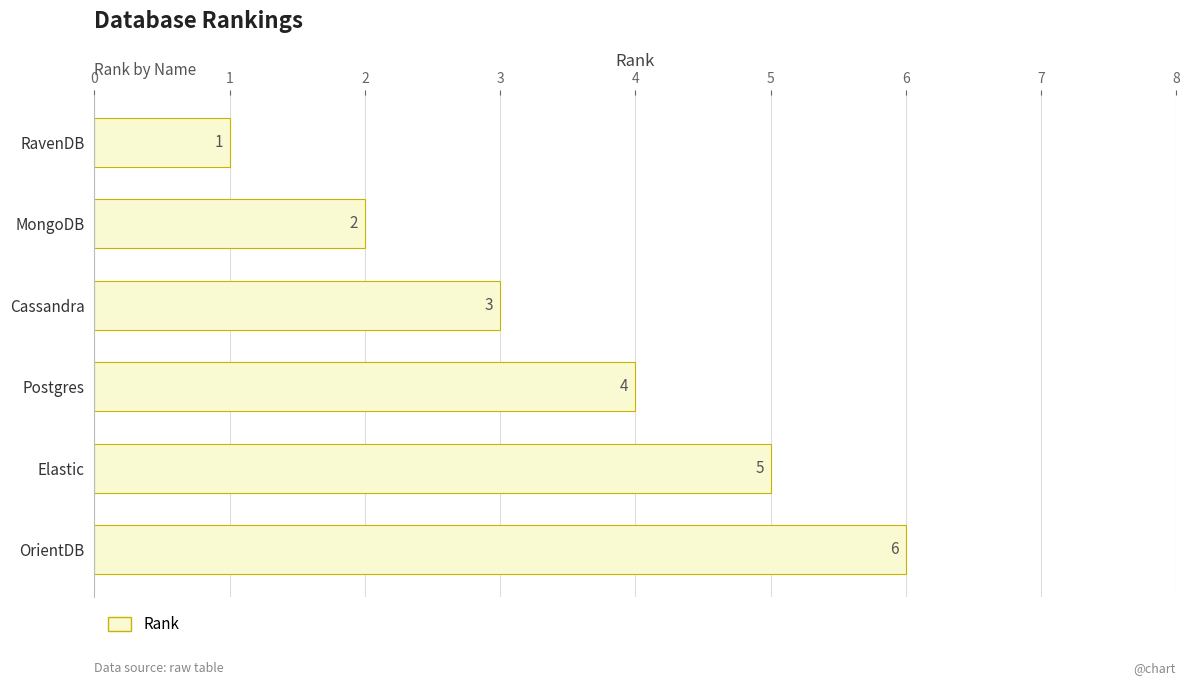

List the labels in order of value, smallest first.

RavenDB, MongoDB, Cassandra, Postgres, Elastic, OrientDB